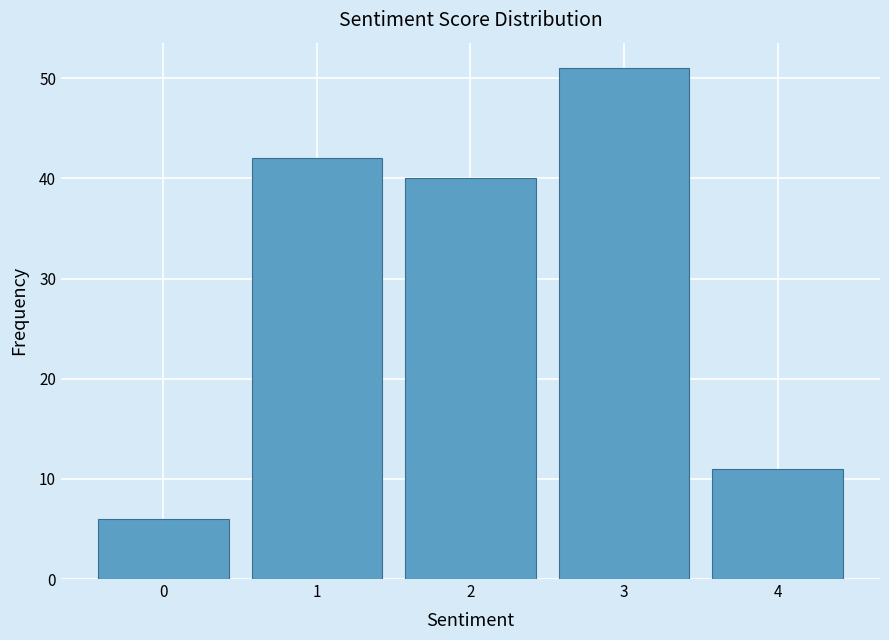

Reading left to right, transcribe this chart: for each bar, give the range it covers on the x-axis and its height. The values are not printed on the chart, so give them approximately, as read against the axis.

-0.5 to 0.5: 6
0.5 to 1.5: 42
1.5 to 2.5: 40
2.5 to 3.5: 51
3.5 to 4.5: 11